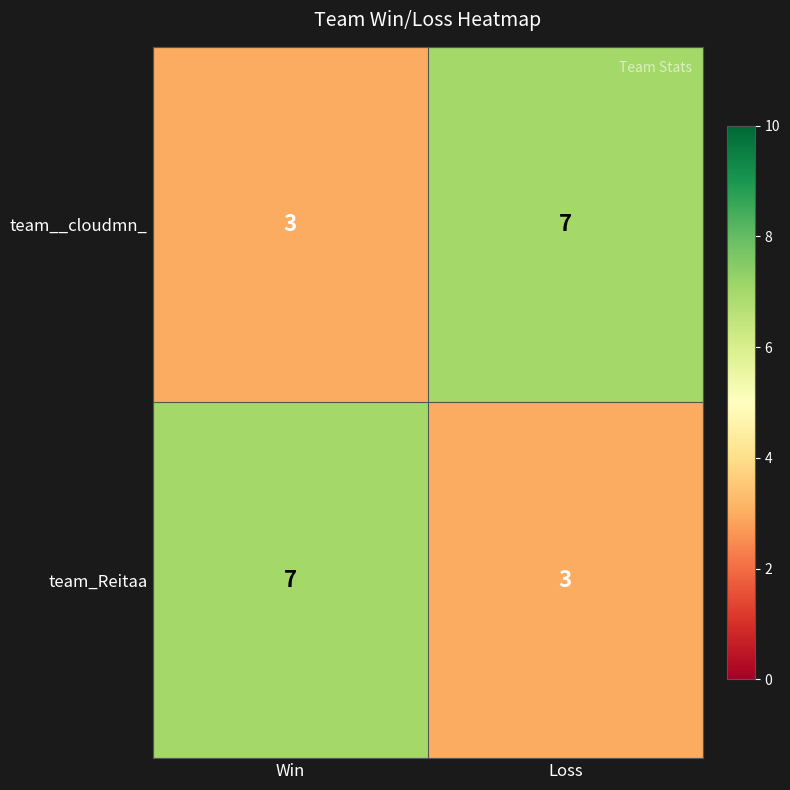

Is it true that team__cloudmn_ equals 1 at Win?

False